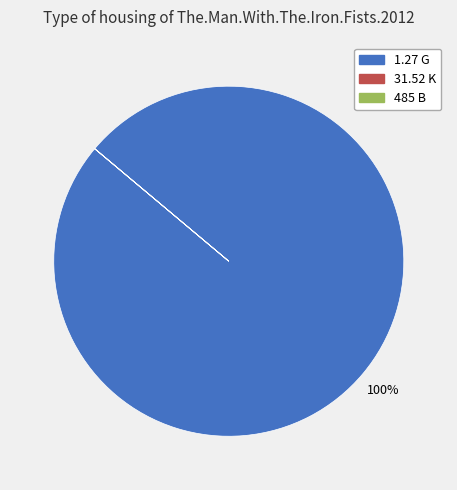

To the nearest percent, what portion does 1.27 G represent?

100%